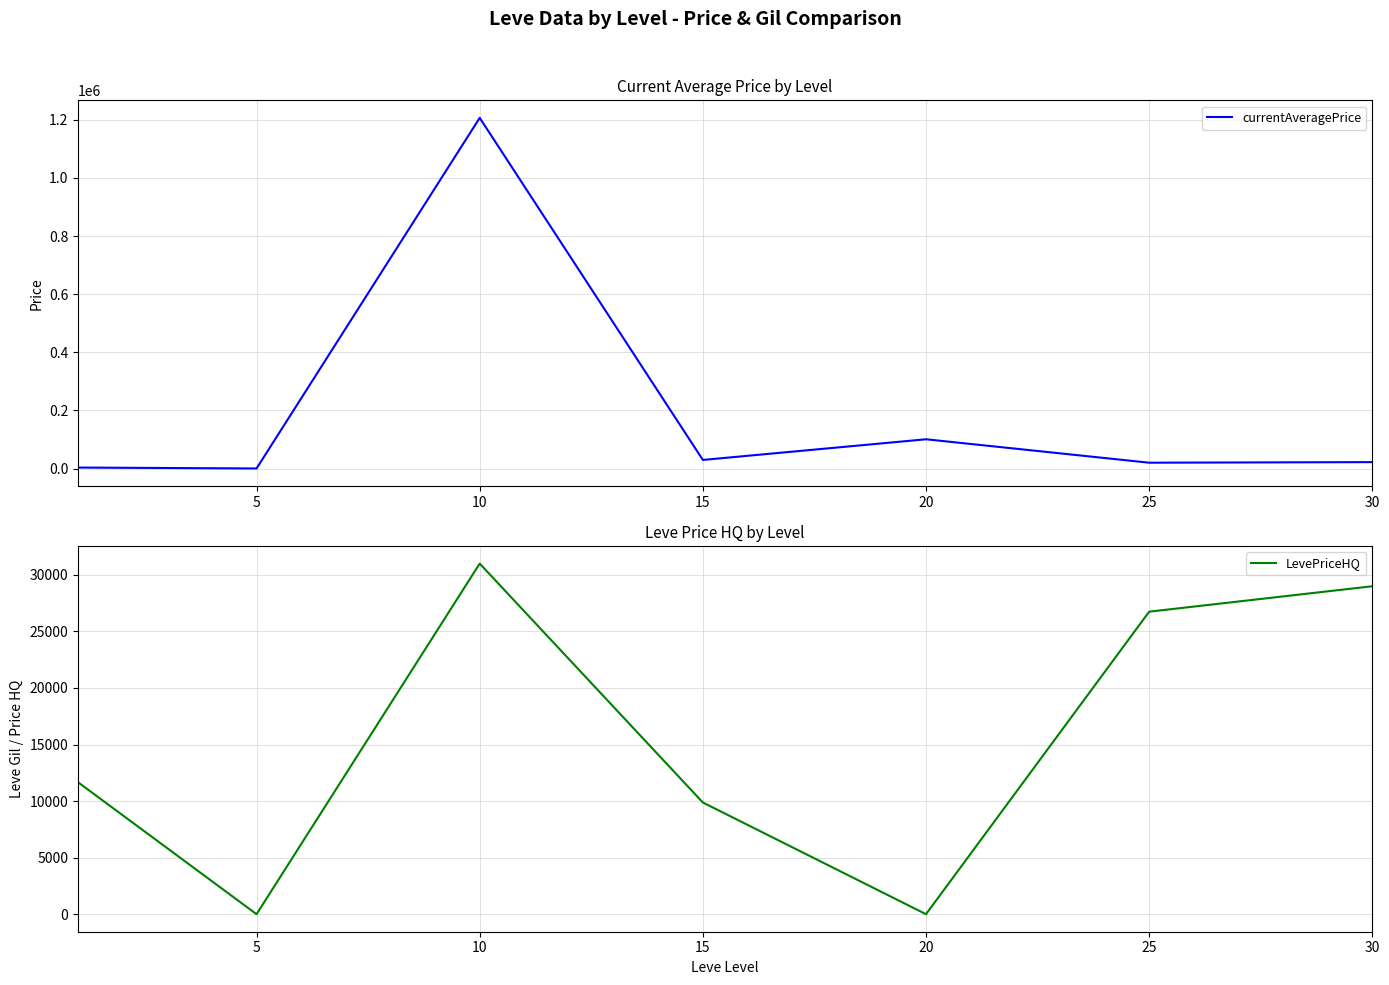

Where is the first local maximum for currentAveragePrice?

10